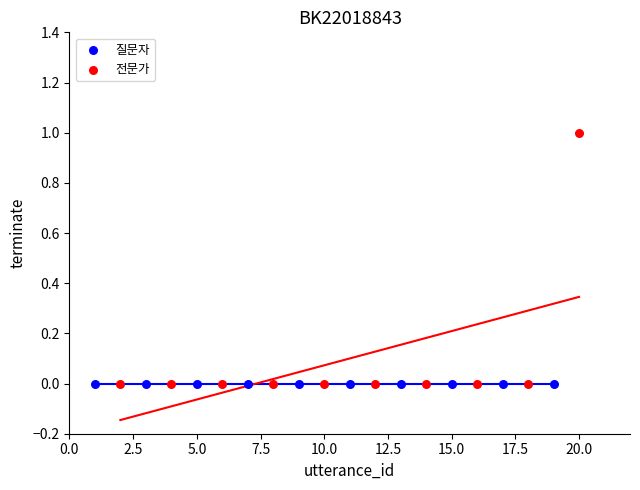

Which series contains the highest Y value?

전문가